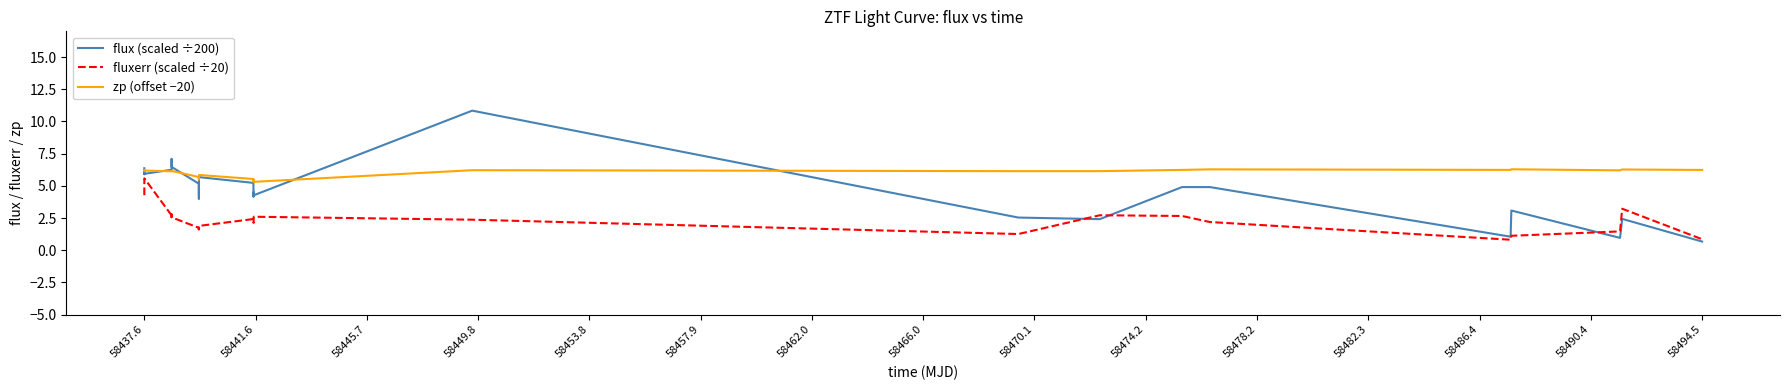

List the series in order of their overall mean, lowest first.

fluxerr (scaled ÷20), flux (scaled ÷200), zp (offset −20)